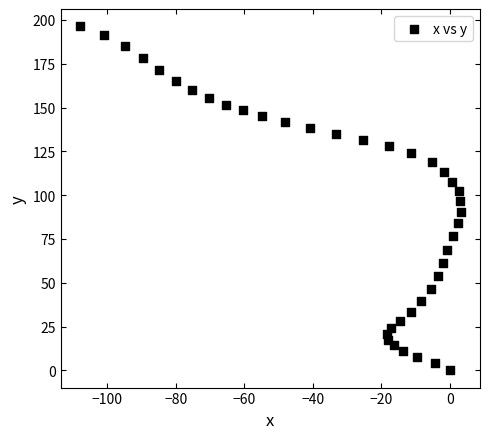

What is the range of X values (max minus min)?

111.3